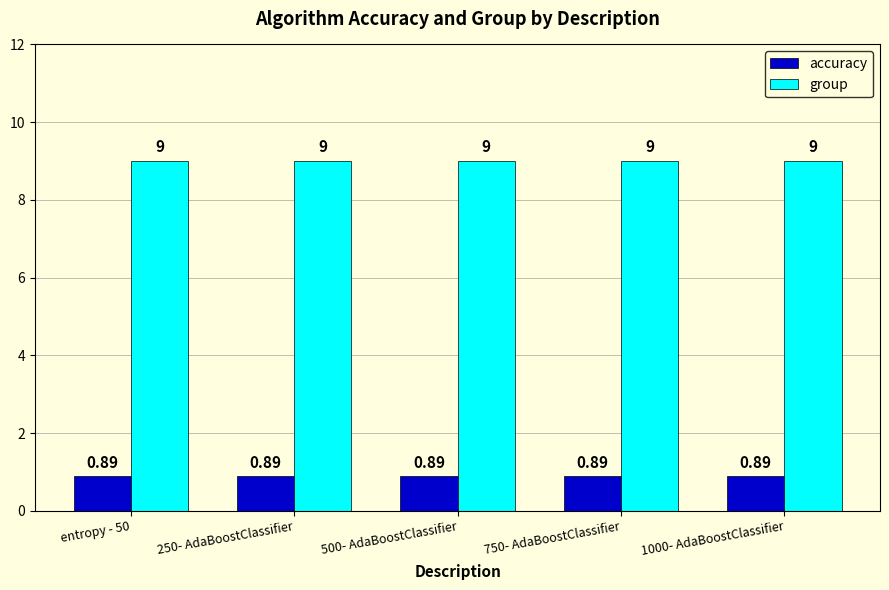

How many groups of bars are there?

5